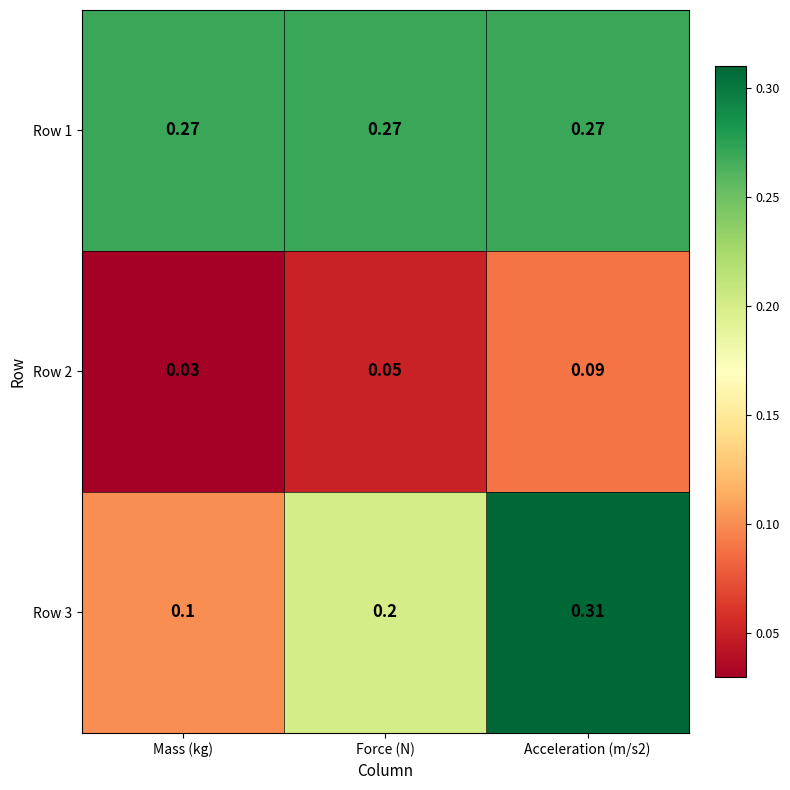

Rank the series by their maximum value, from lowest to highest.

Row 2, Row 1, Row 3